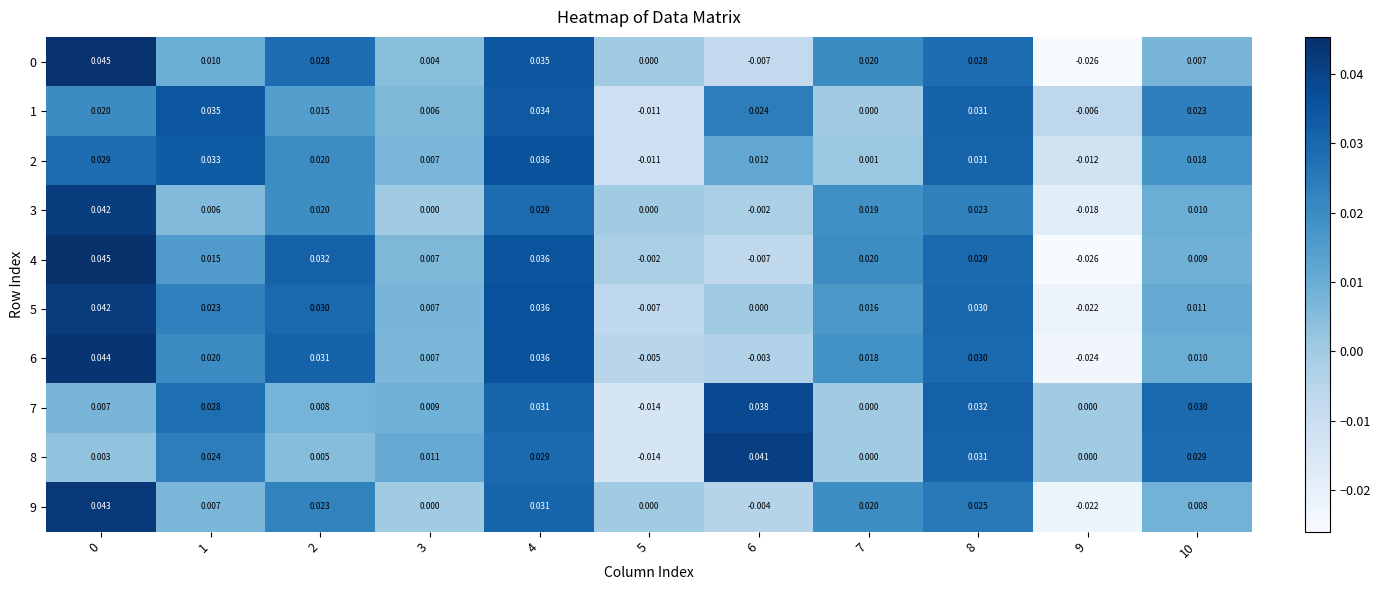

How many values in 8 are below zero?

1